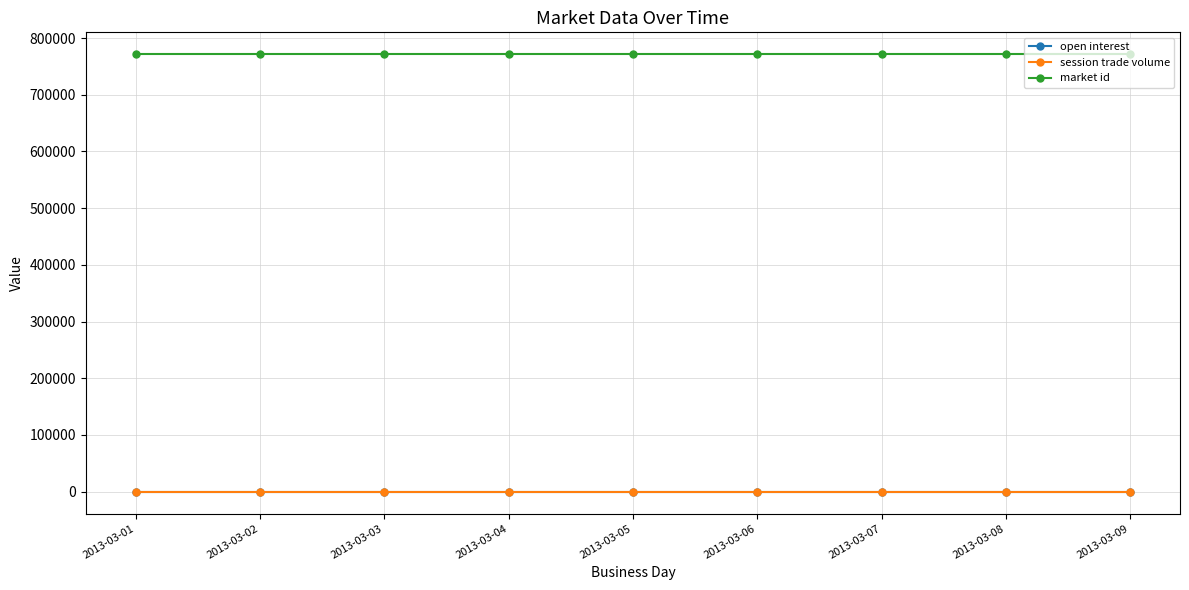

The market id series shows 1212929 at 2013-03-05. True or false?

False